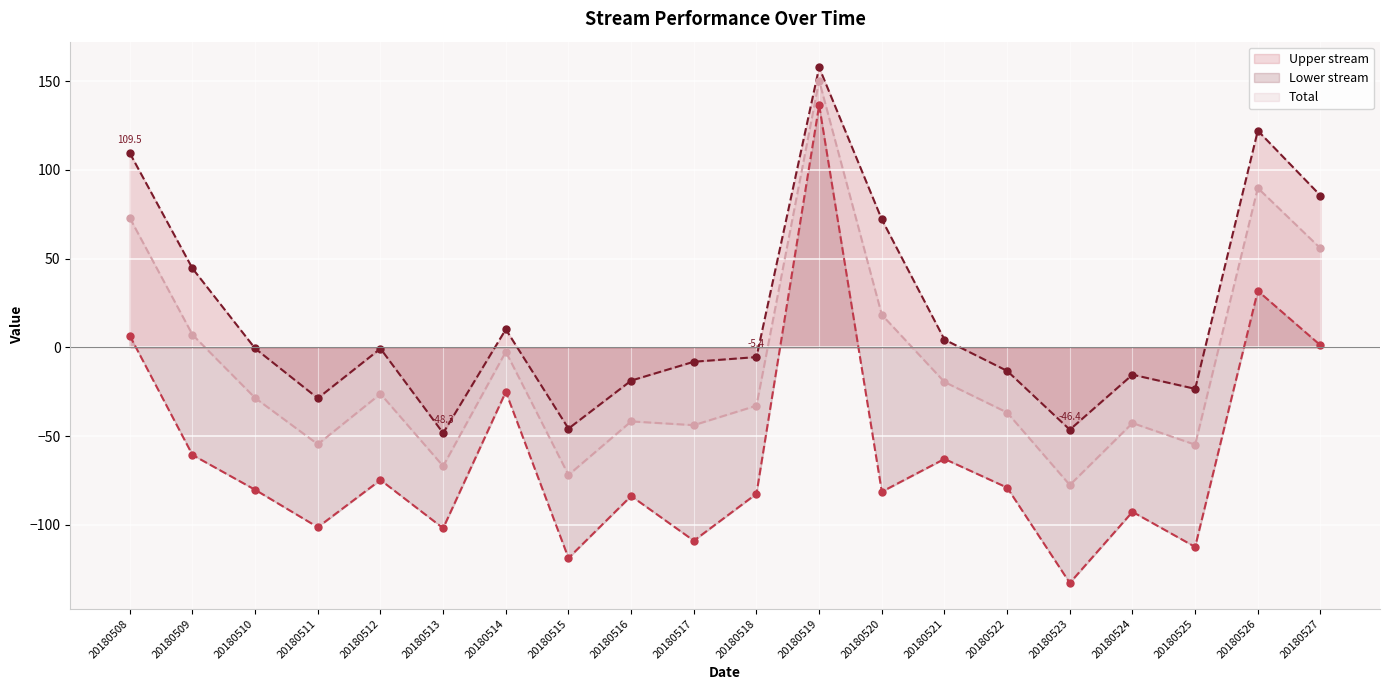

Where does the Lower stream series first go above -80?

20180508